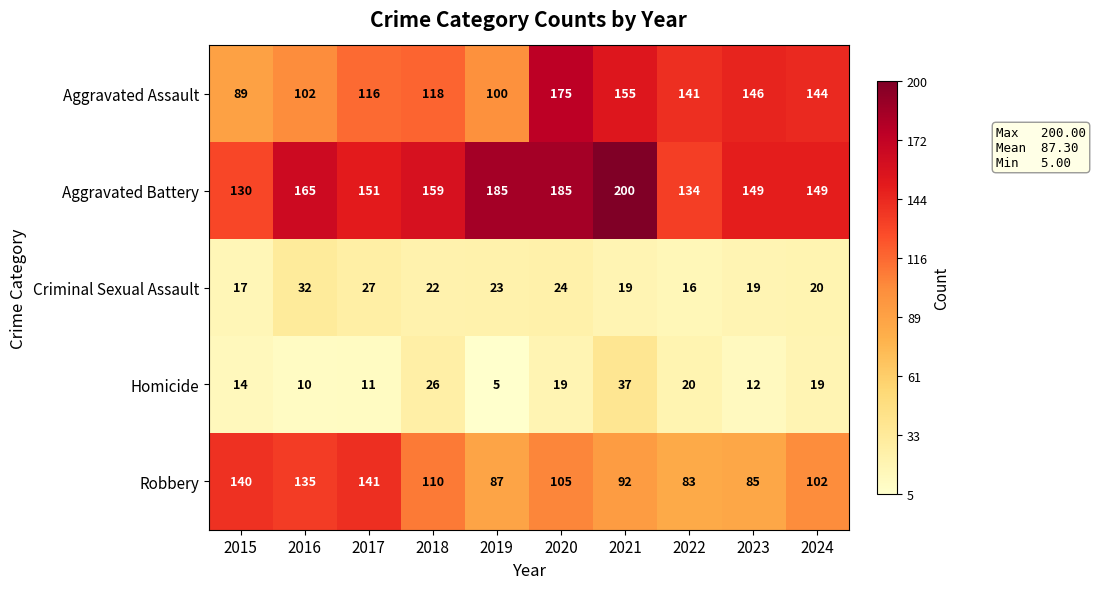

Read the Aggravated Assault value at 2019.

100